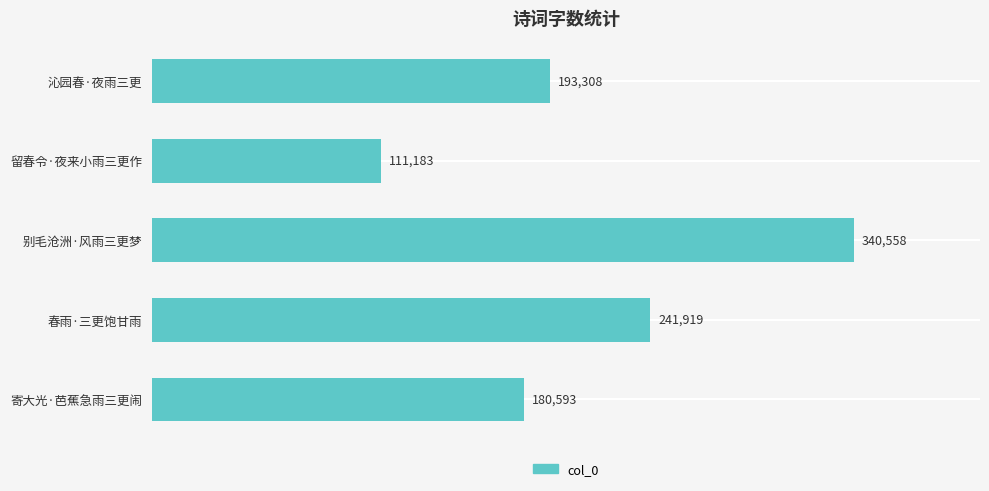

Between 别毛沧洲·风雨三更梦 and 留春令·夜来小雨三更作, which is larger?

别毛沧洲·风雨三更梦